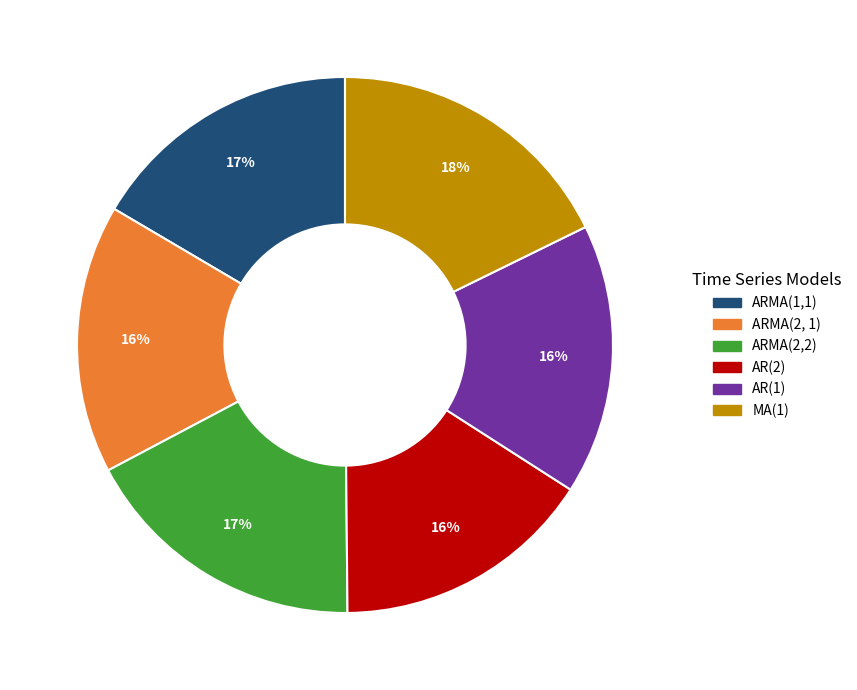

To the nearest percent, what is the difference between the largest and smallest slice percentages?

2%